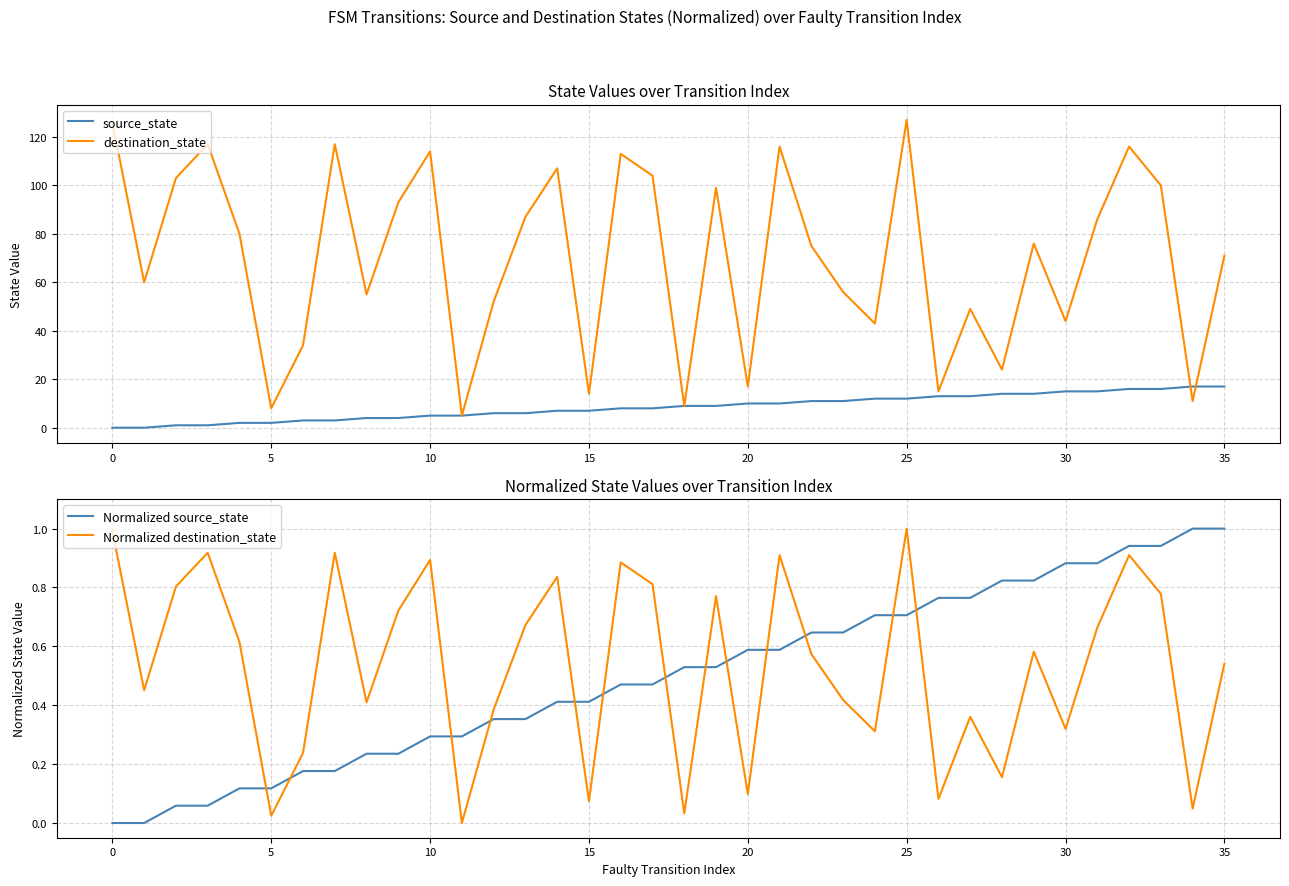

At how many categories does at least one series exceed 57?

21